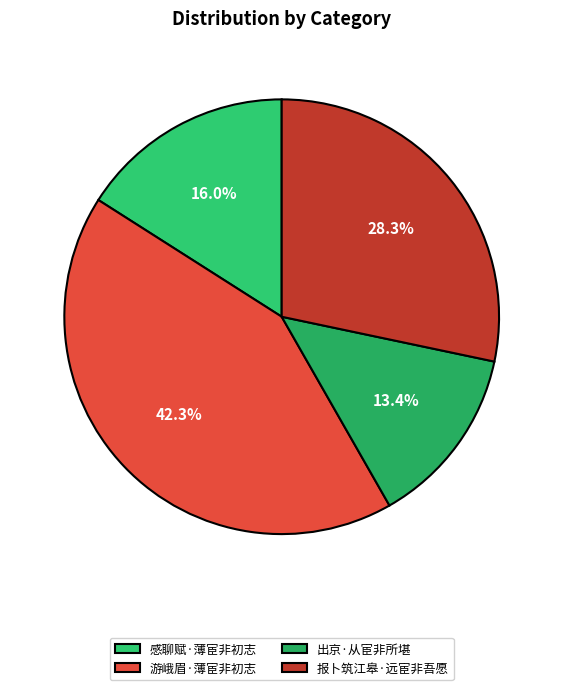

Rank the categories by value from lowest to highest.

出京·从宦非所堪, 感聊赋·薄宦非初志, 报卜筑江皋·远宦非吾愿, 游峨眉·薄宦非初志